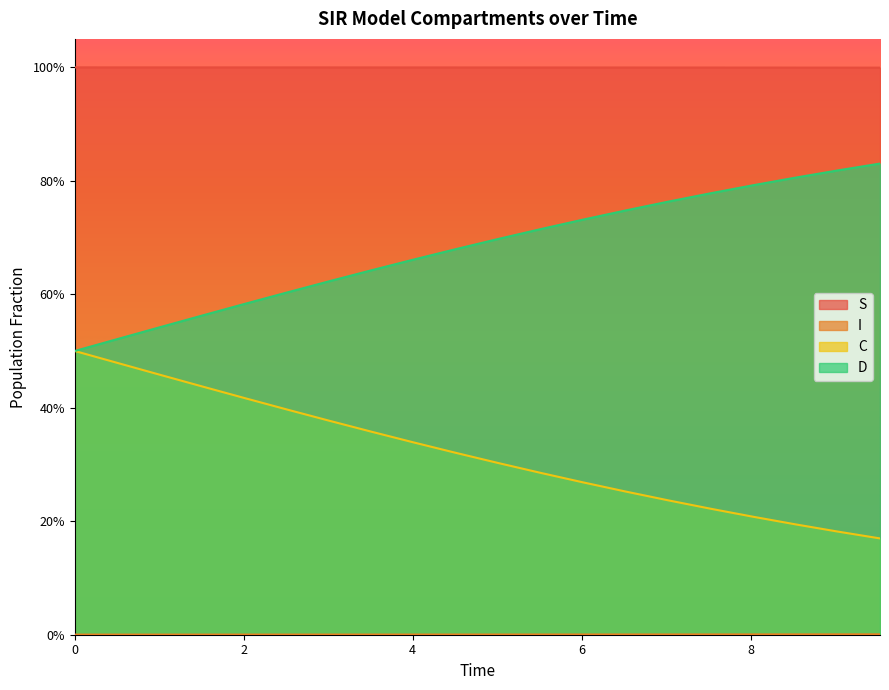

What is the maximum value shown in the chart?

1.0